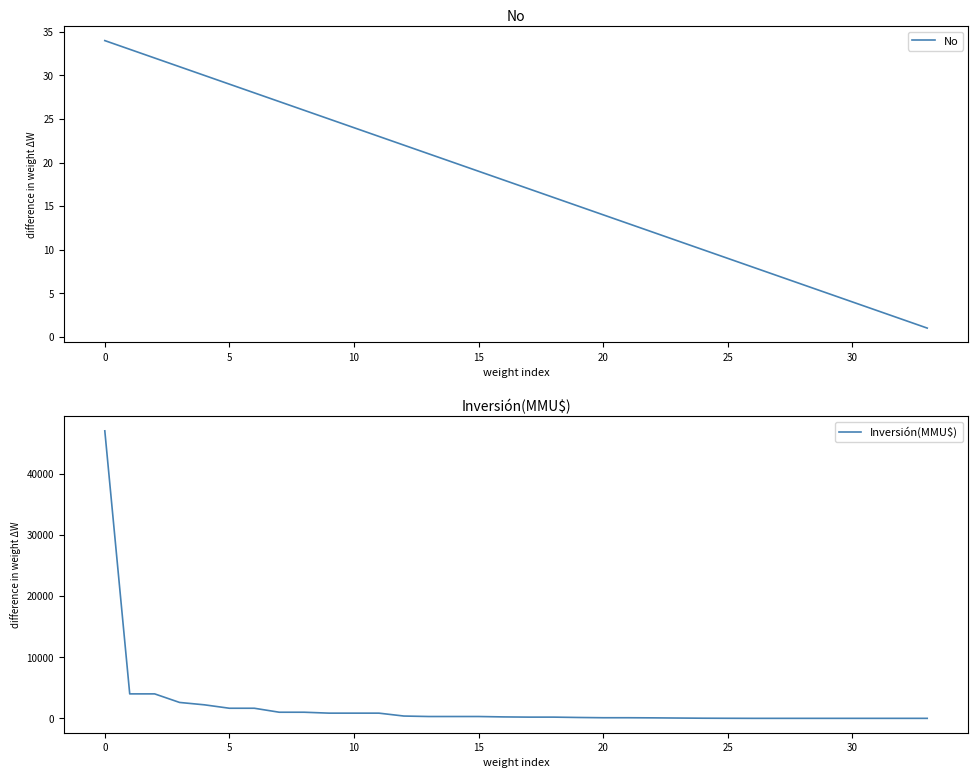

What is the difference between the No values at 20 and 27?

7